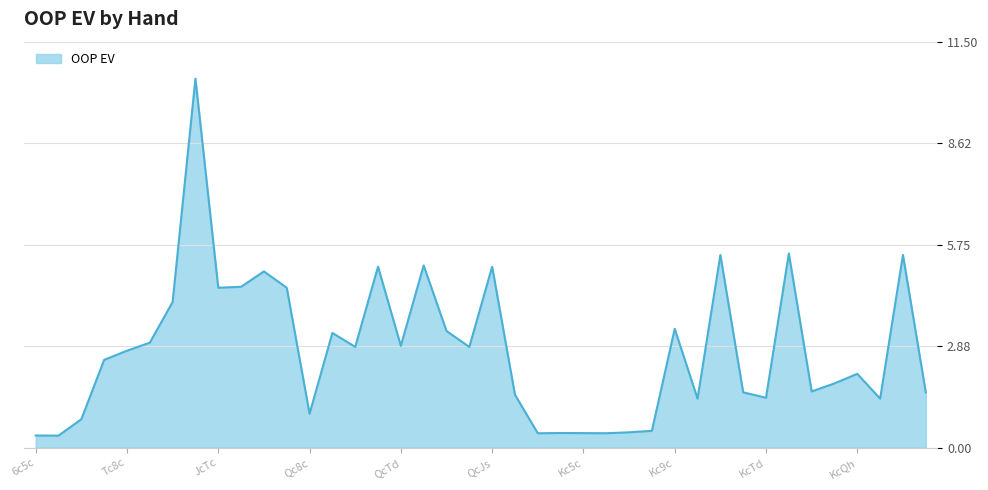

What is the difference between the maximum and minimum values?

10.1